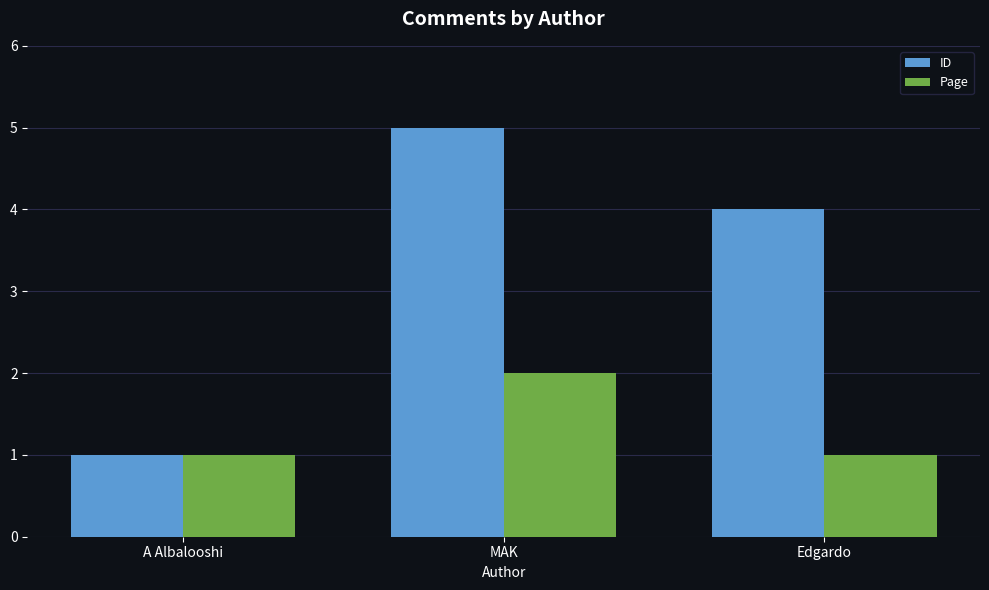

How many bars are there in each group?

2